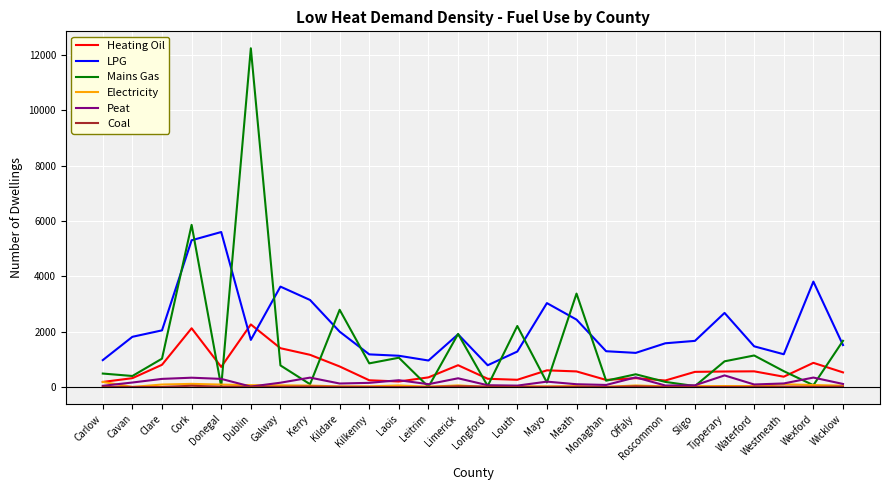

What is the spread (max minus min) of values at Cavan?

1813